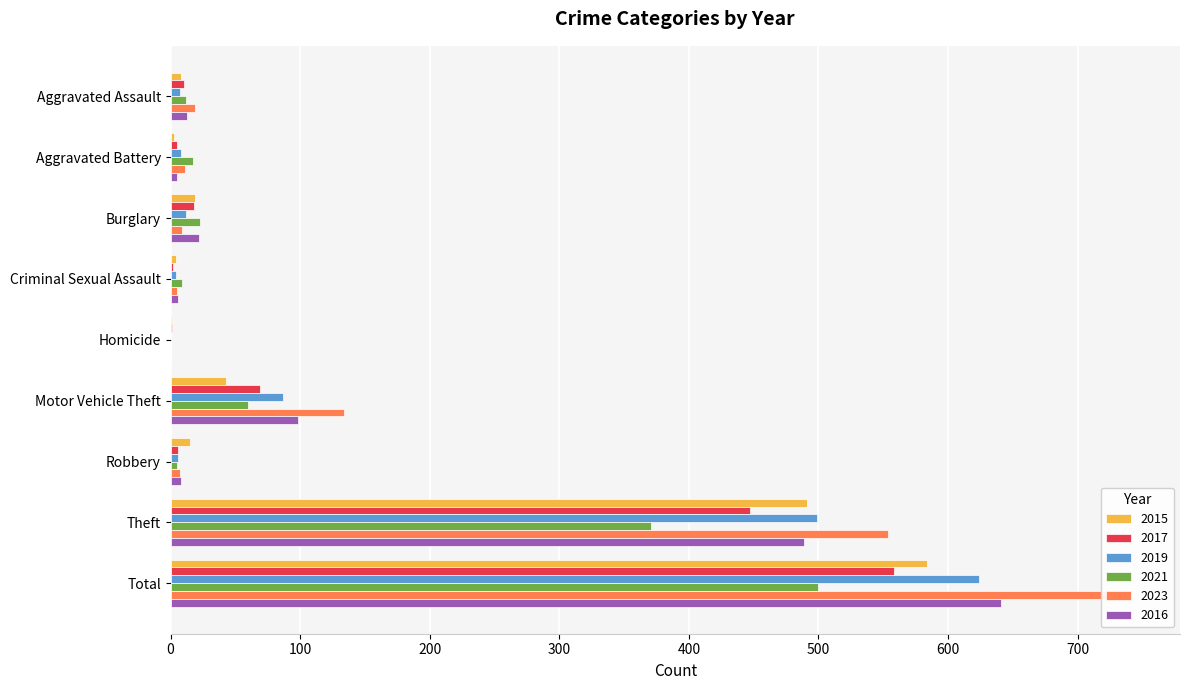

What is the label of the 6th bar from the right?

Criminal Sexual Assault